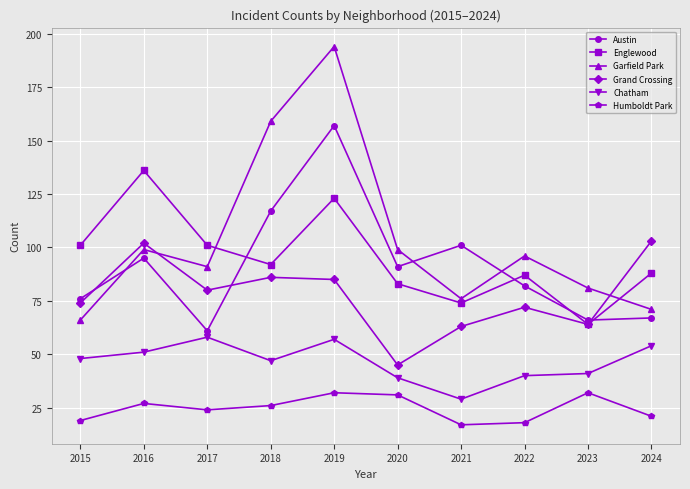

Reading left to right, extract all data points from this chart.

Austin: 76	95	61	117	157	91	101	82	66	67
Englewood: 101	136	101	92	123	83	74	87	64	88
Garfield Park: 66	99	91	159	194	99	76	96	81	71
Grand Crossing: 74	102	80	86	85	45	63	72	64	103
Chatham: 48	51	58	47	57	39	29	40	41	54
Humboldt Park: 19	27	24	26	32	31	17	18	32	21